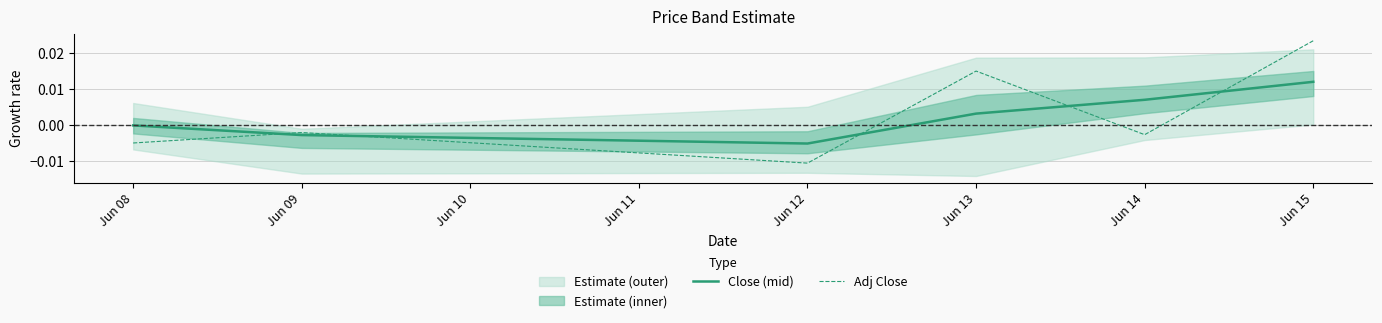

Rank the categories by Close (mid) value from lowest to highest.

Jun 12, Jun 09, Jun 08, Jun 13, Jun 14, Jun 15